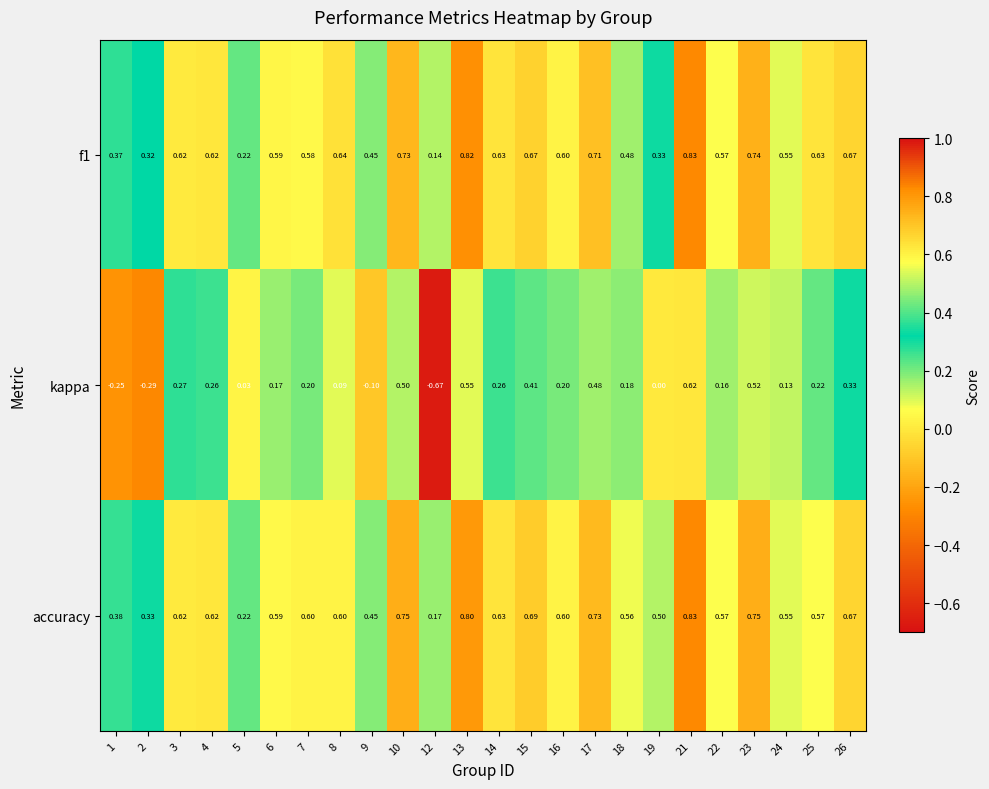

At which category is the sum across all series the highest?

21